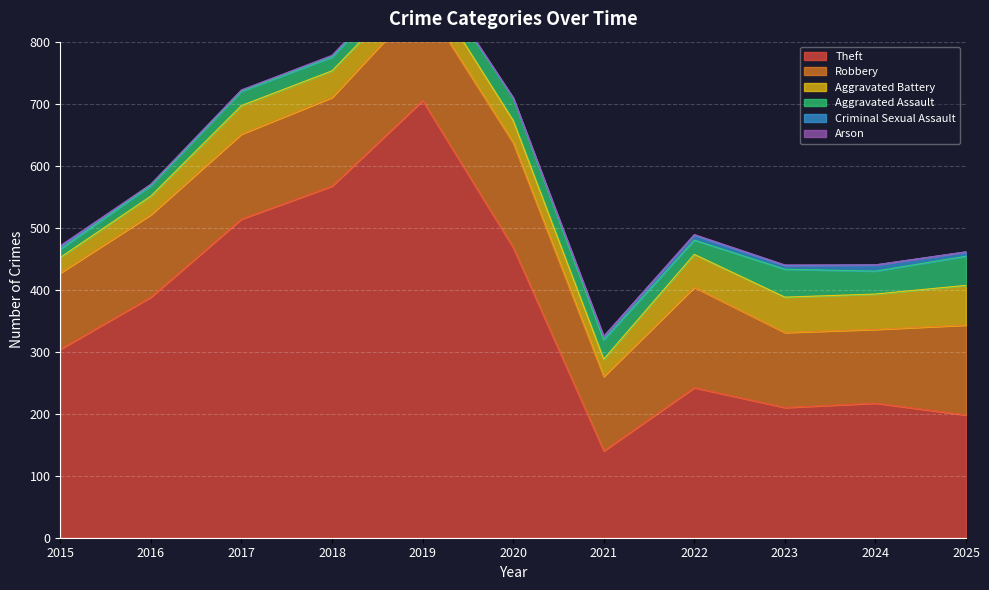

What is the average value of the Aggravated Assault series?

29